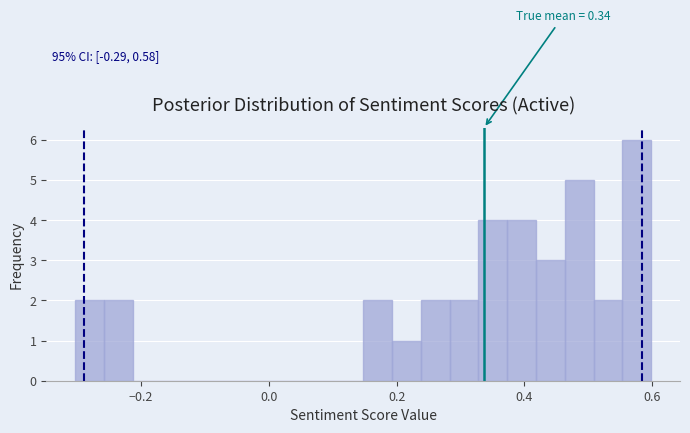

Read against the x-axis, roughly where is the centre of the tallest bar?

0.58